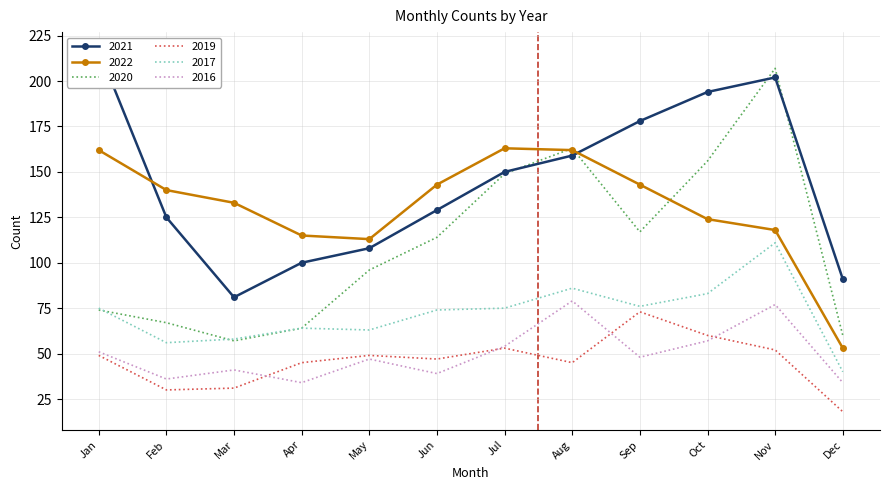

At how many categories does at least one series exceed 111?

11